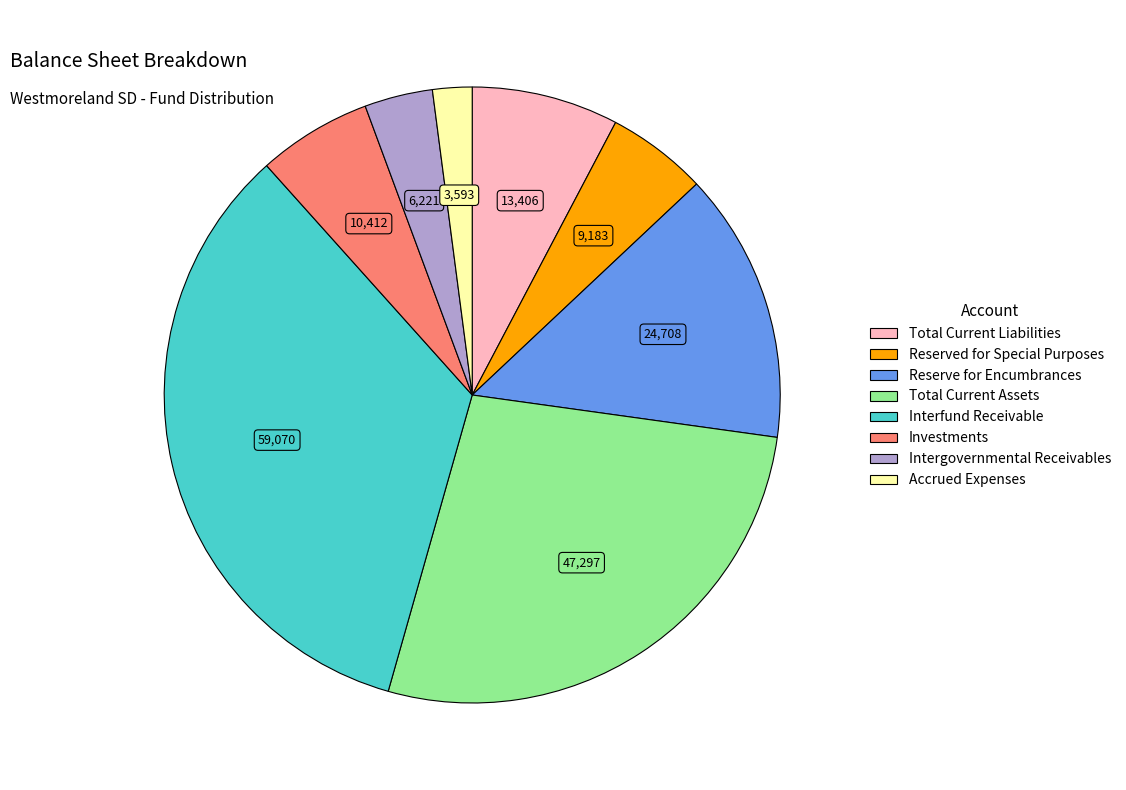

Which category has the smallest portion of the pie?

Accrued Expenses